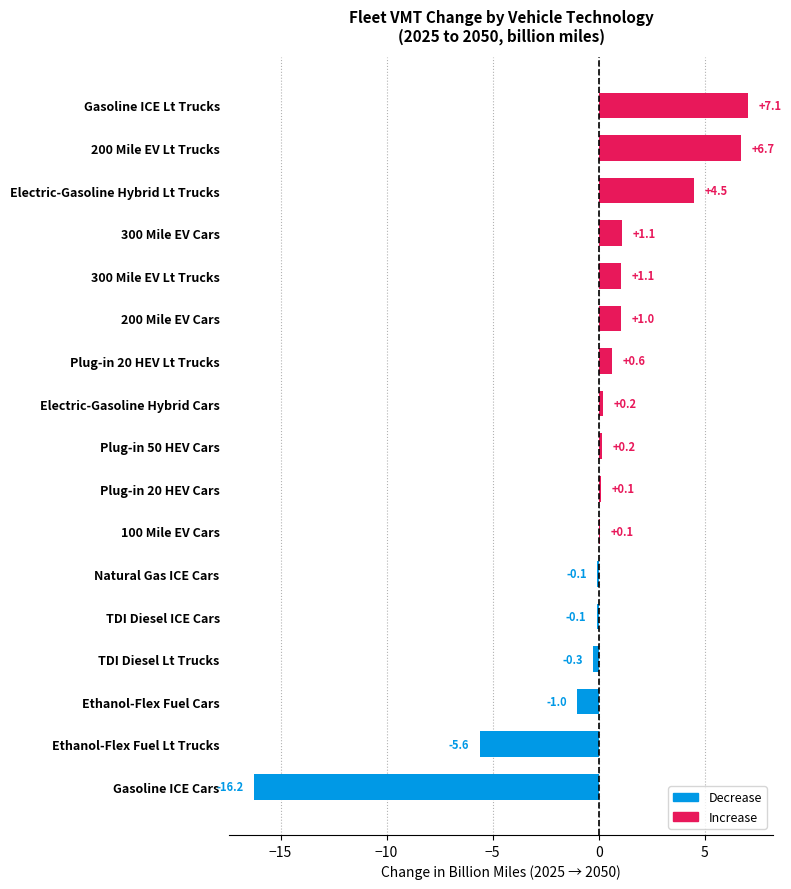

What is the sum of the values at TDI Diesel ICE Cars and Ethanol-Flex Fuel Lt Trucks?

-5.7